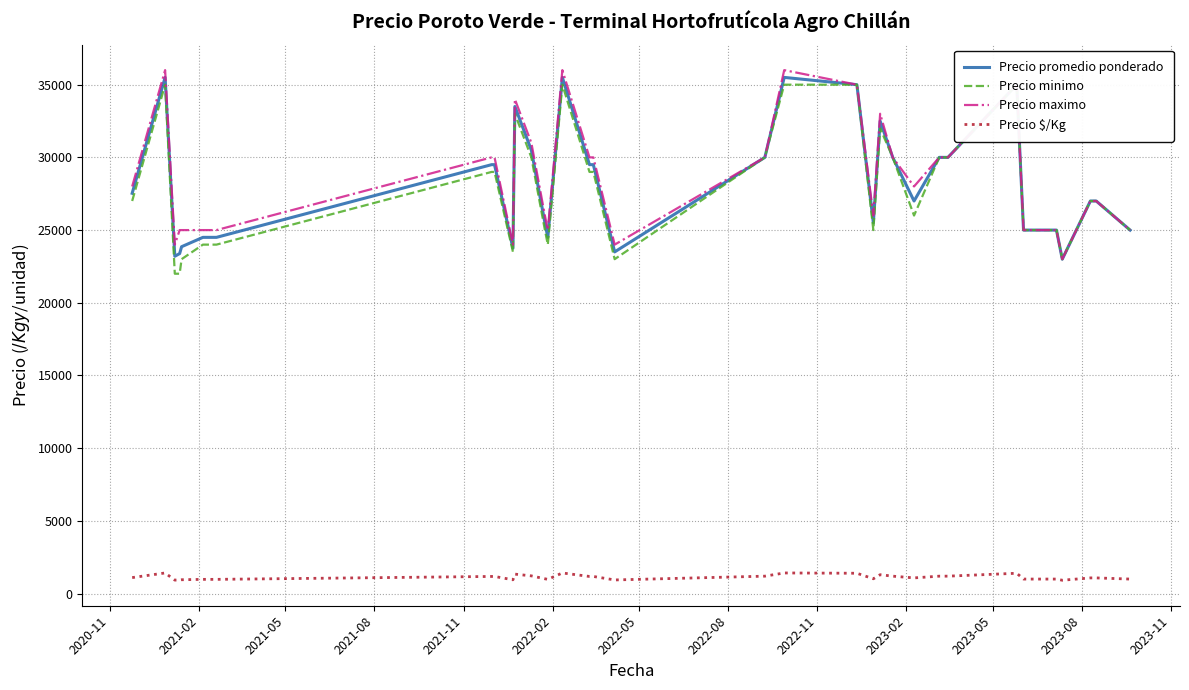

True or false: Precio maximo and Precio promedio ponderado cross at least once.

False